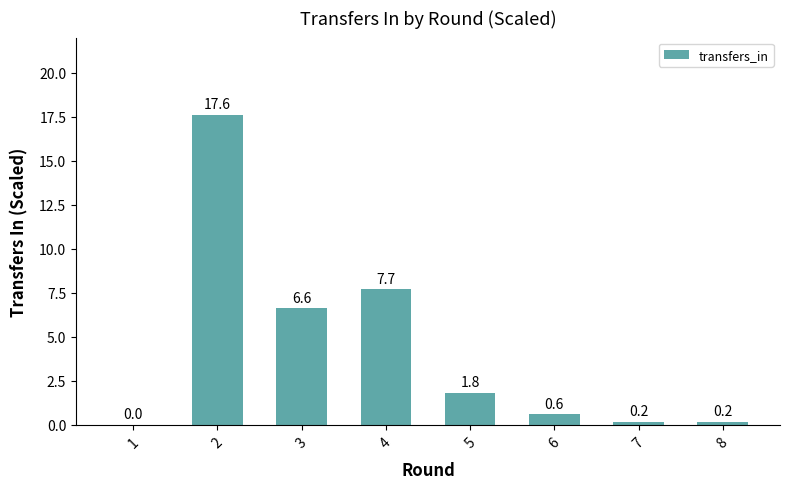

The value at 7 is 0.2. True or false?

True